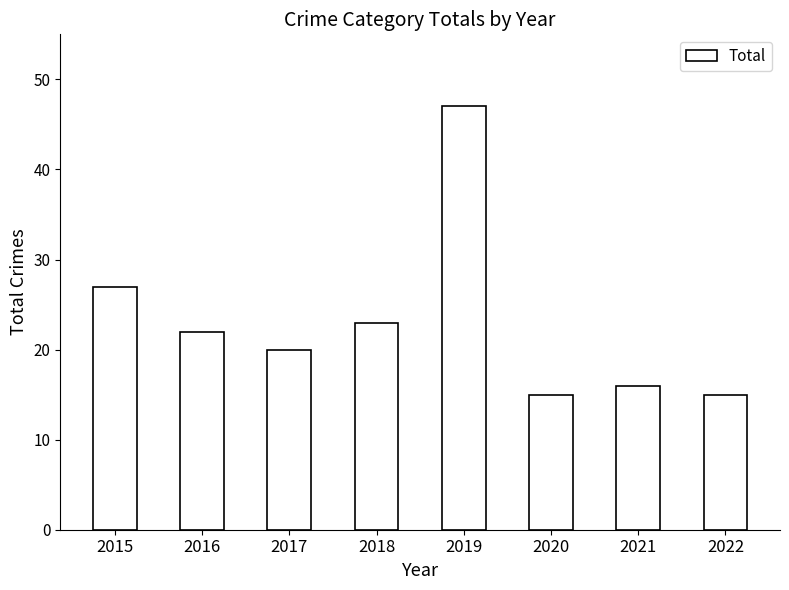

Which label corresponds to the largest value in the chart?

2019